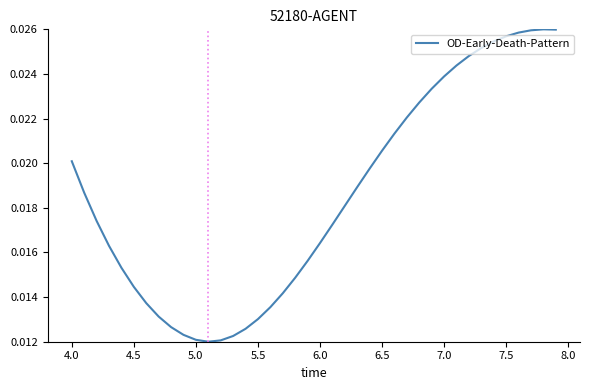

Between 7.0 and 6.5, which is larger?

7.0